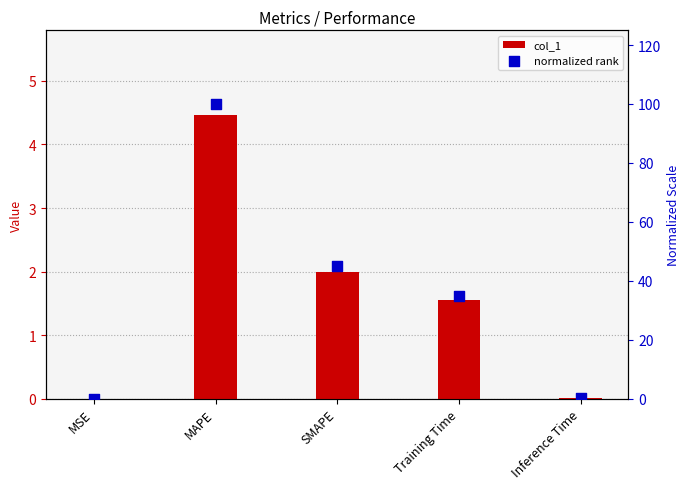

What are all the series names shown in the legend?

col_1, normalized rank